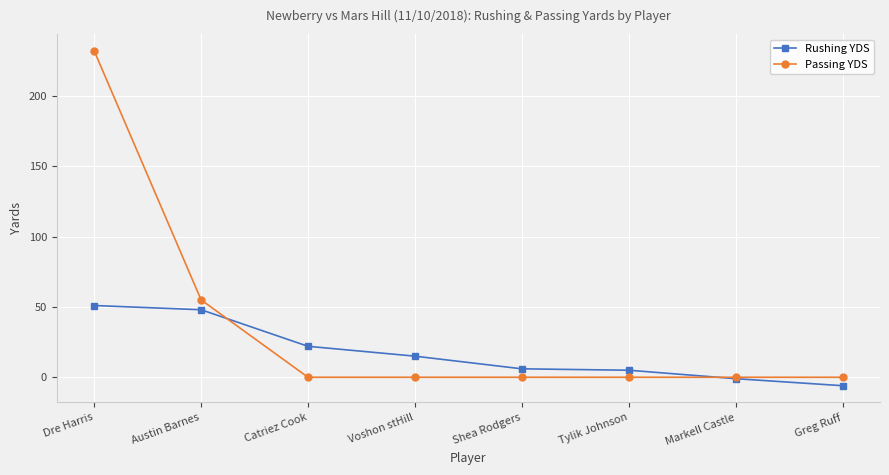

At which category is the sum across all series the highest?

Dre Harris